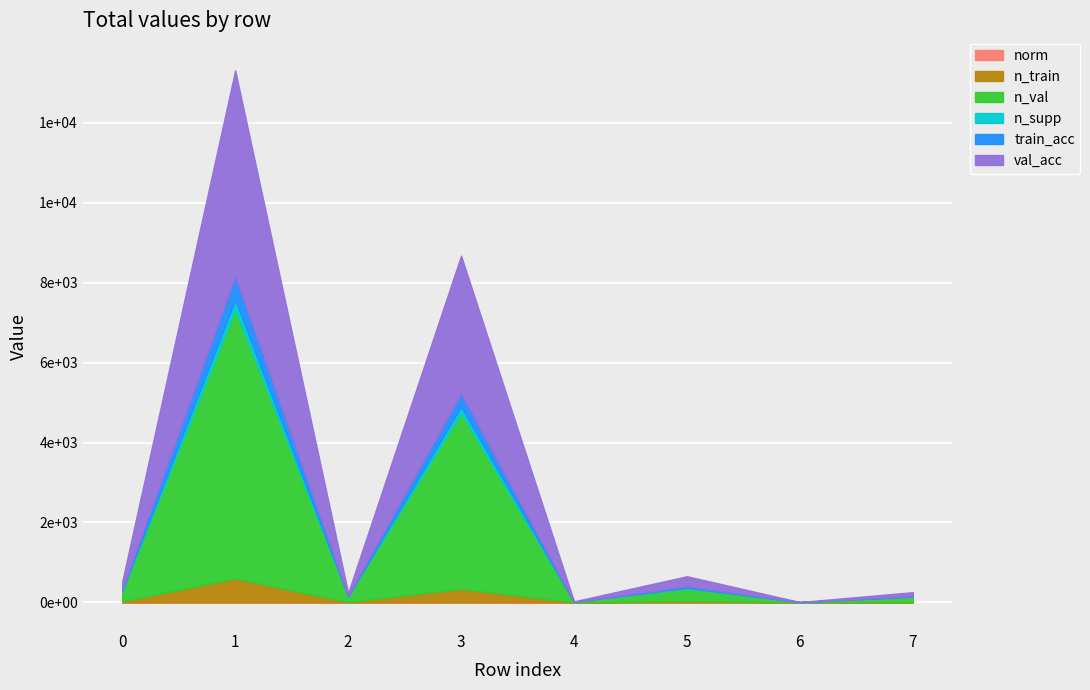

What is the difference between the second highest and second lowest values in the norm series?

2.8